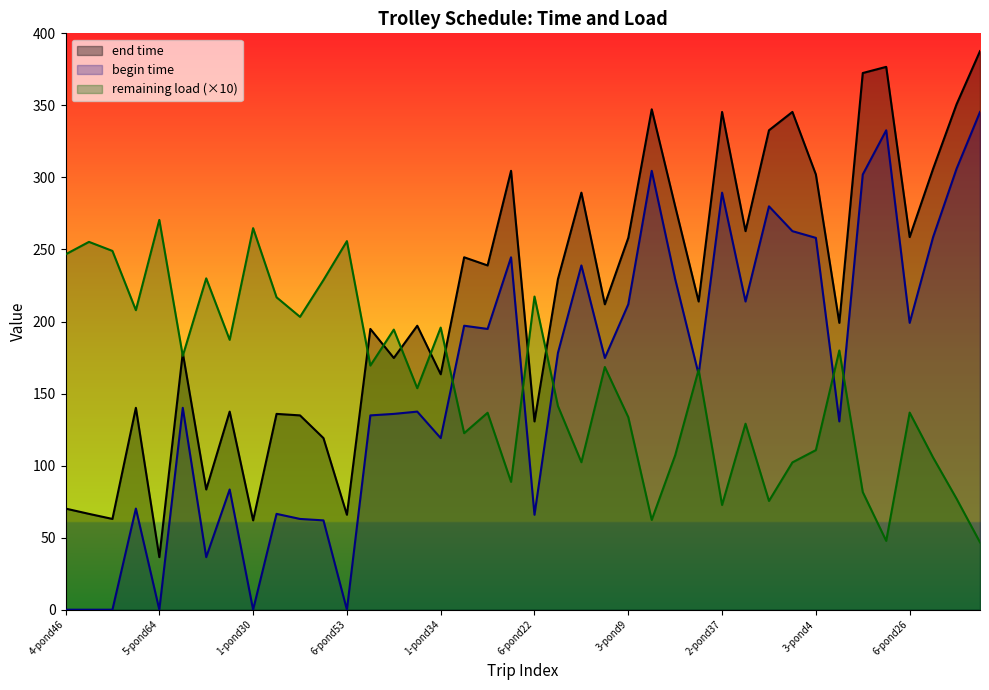

True or false: end time and begin time intersect in this chart.

False